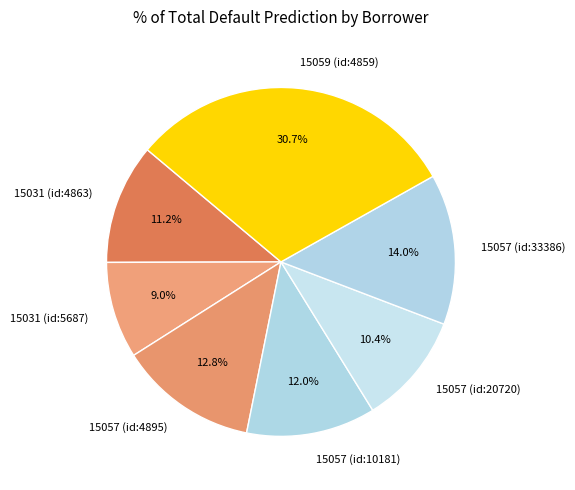

Is there any slice that represents more than half of the pie?

No